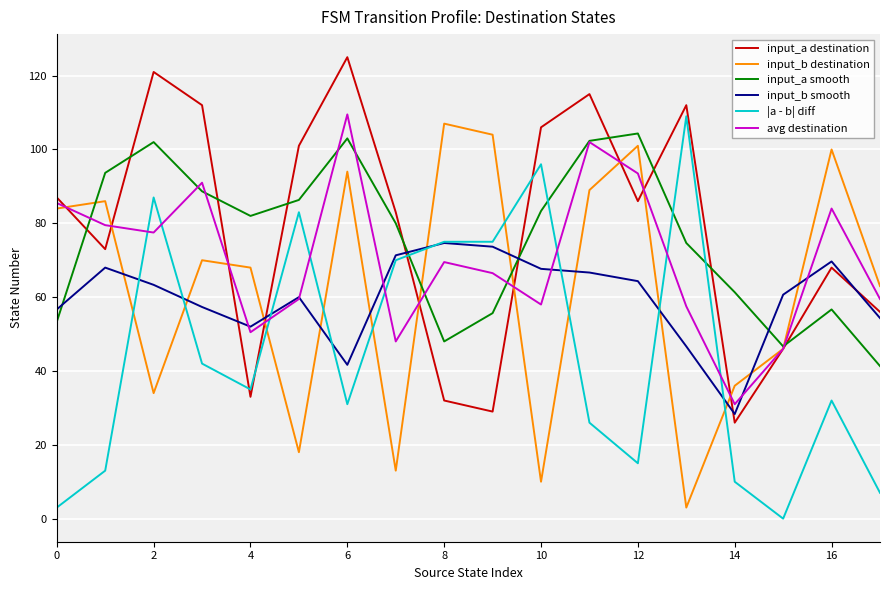

What is the minimum value for input_b smooth?

28.3